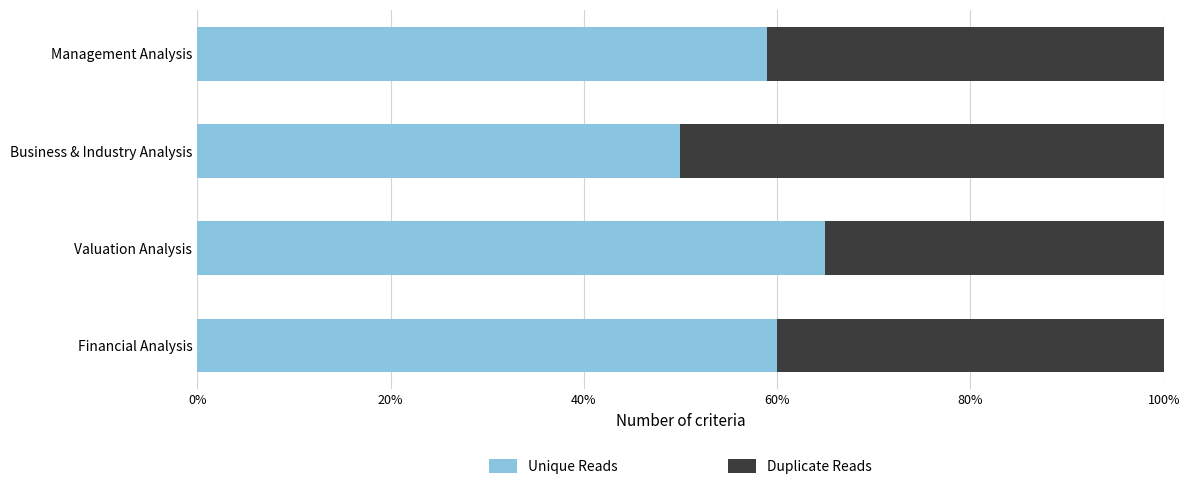

Which category has the lowest value in the Unique Reads series?

Business & Industry Analysis